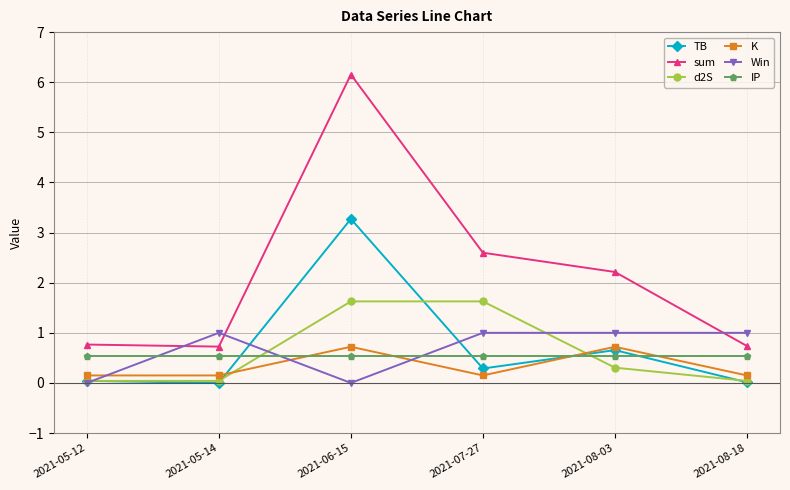

What is the label of the 4th point from the left?

2021-07-27